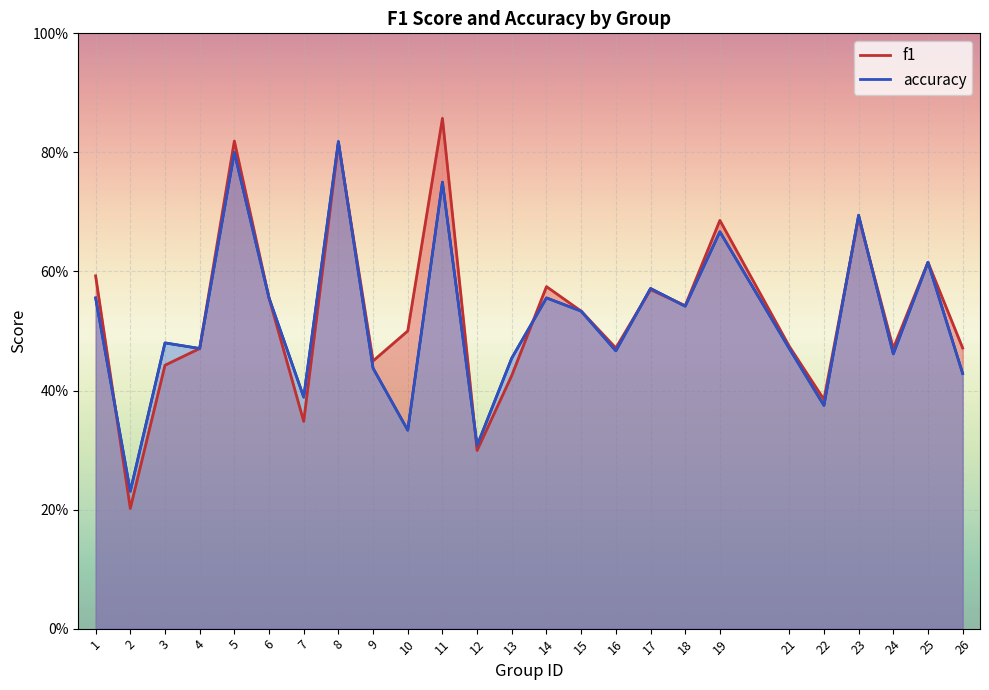

Which series has the widest spread of values?

f1 (line)